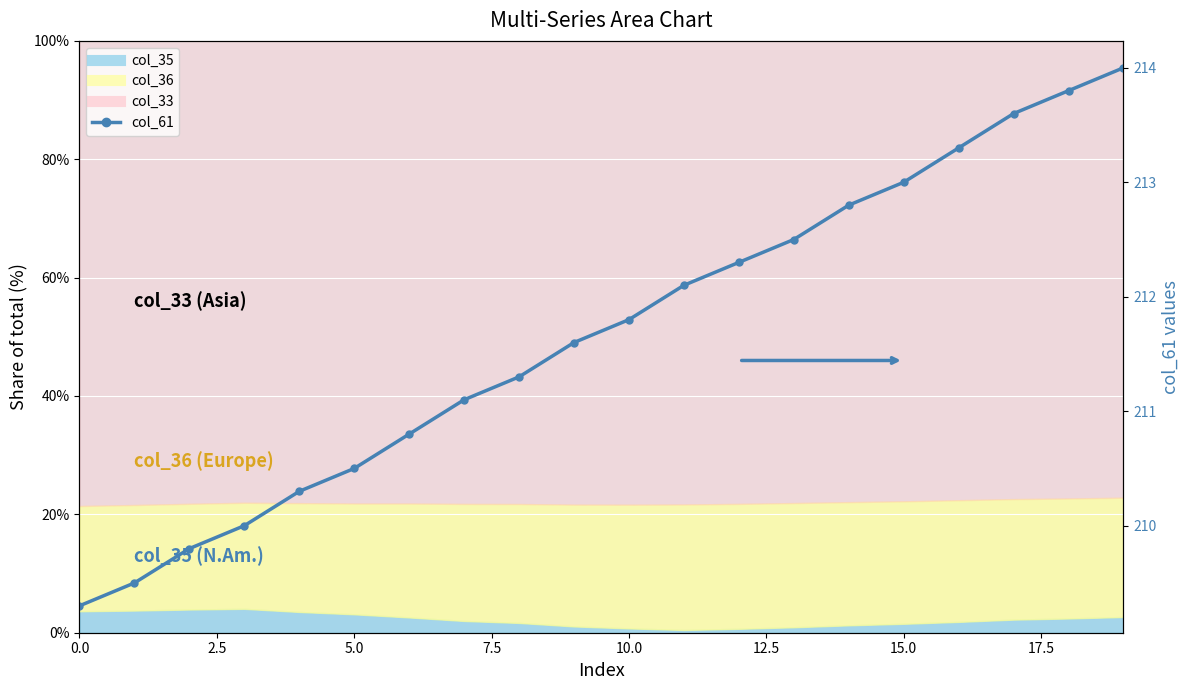

The chart shows a value of 212.5 at 13. True or false?

True